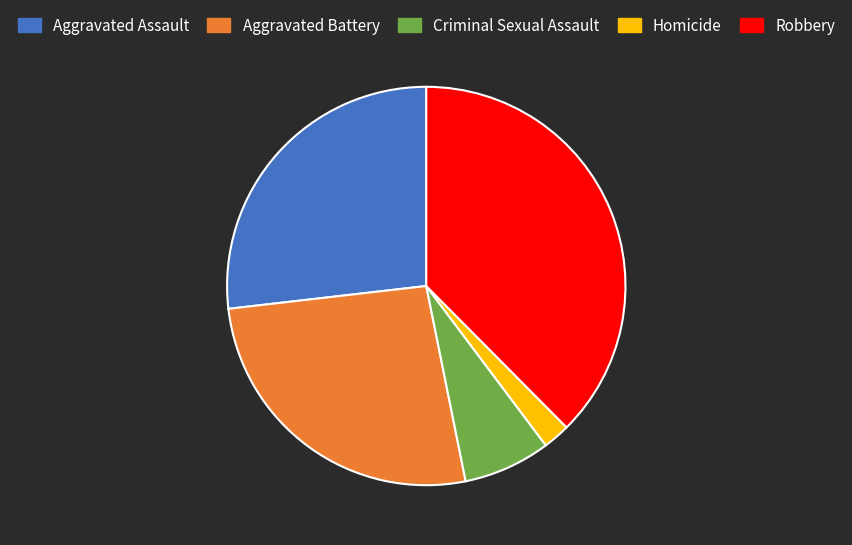

The Criminal Sexual Assault slice represents 1% of the pie. True or false?

False